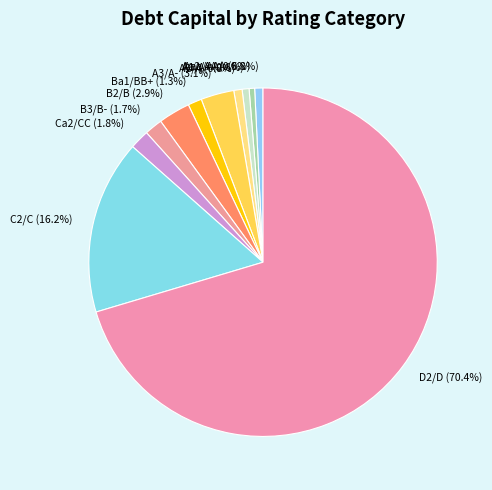

Count the number of slices in the pie.

11